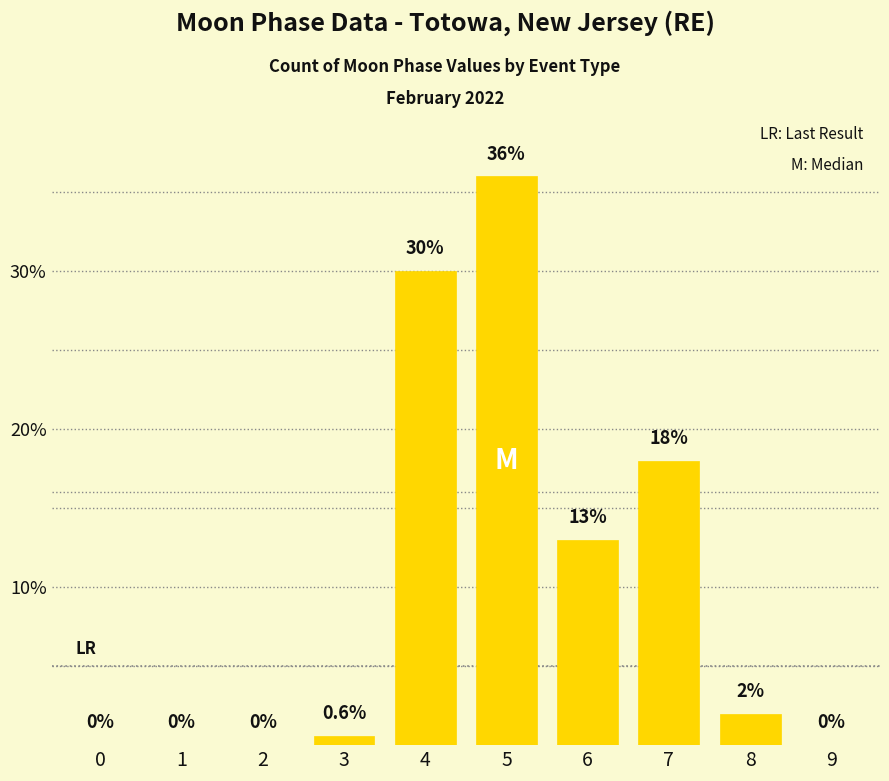

How many values are above zero?

6